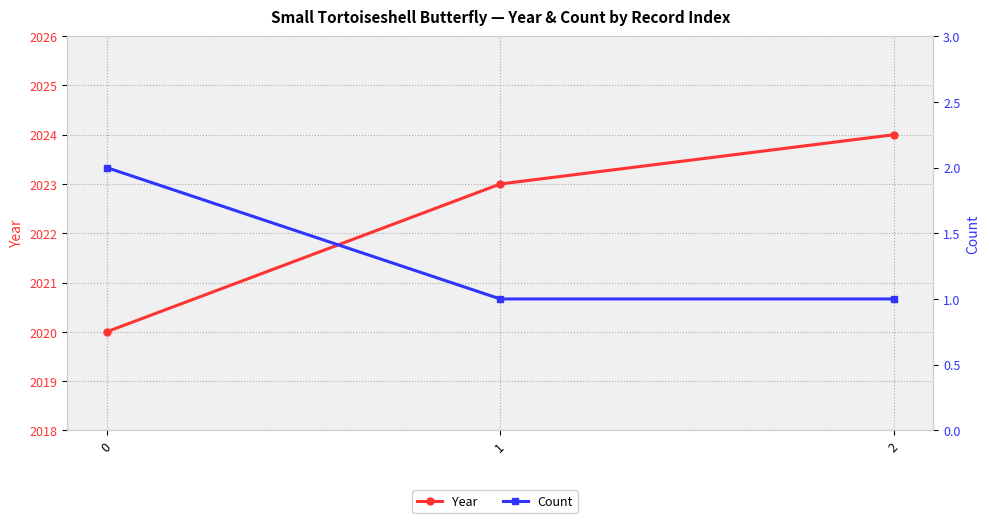

What is the sum of the Year values at 1 and 0?

4043